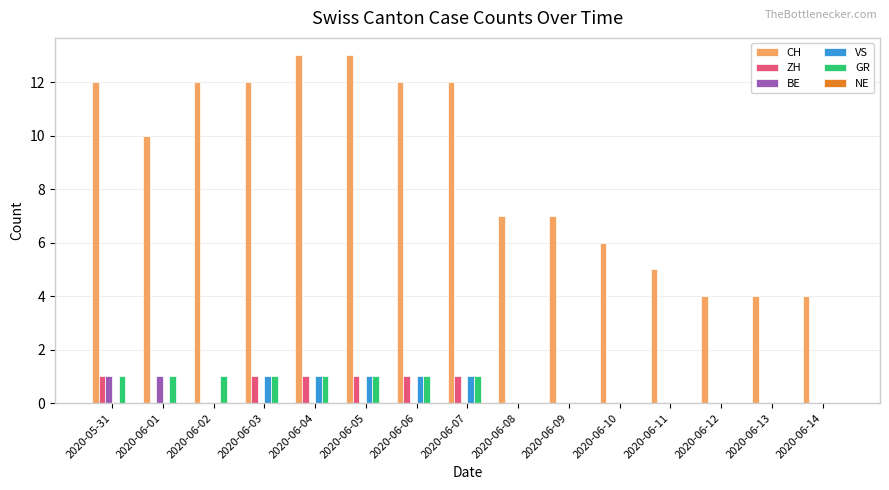

Is the value of BE at 2020-06-04 greater than the value of CH at 2020-06-05?

No